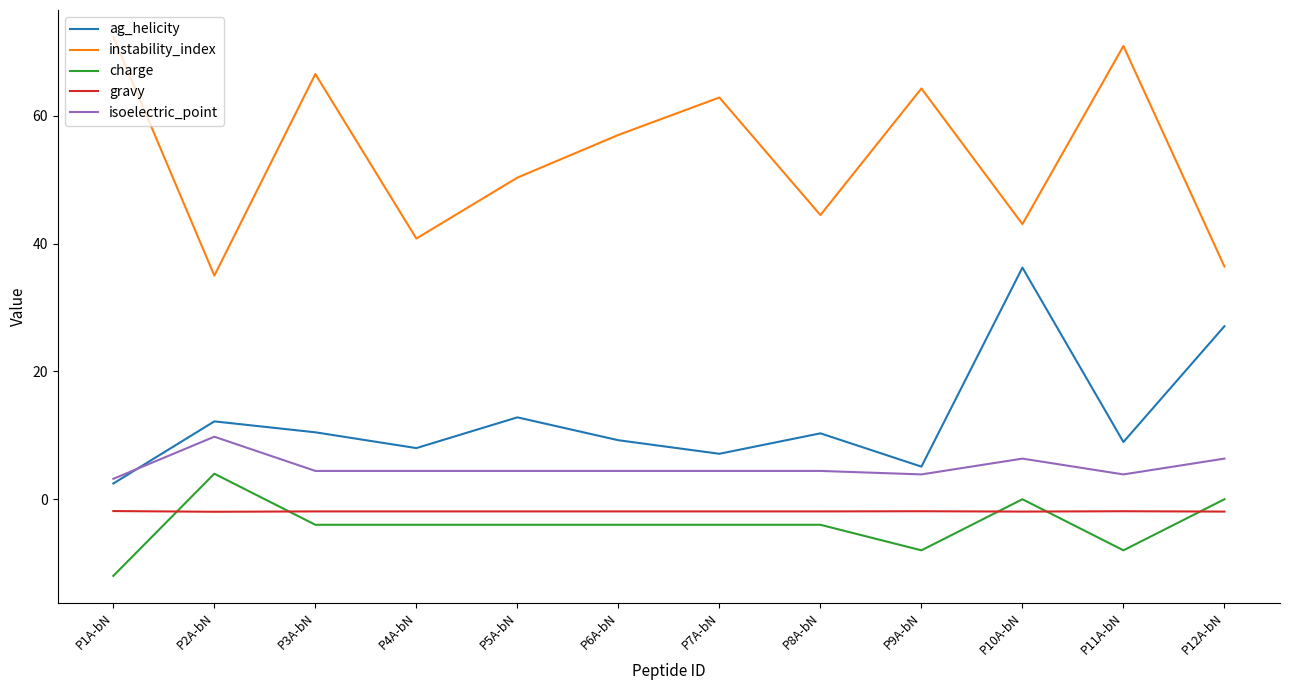

In ag_helicity, how many points are higher than both neighbors (excluding endpoints)?

4